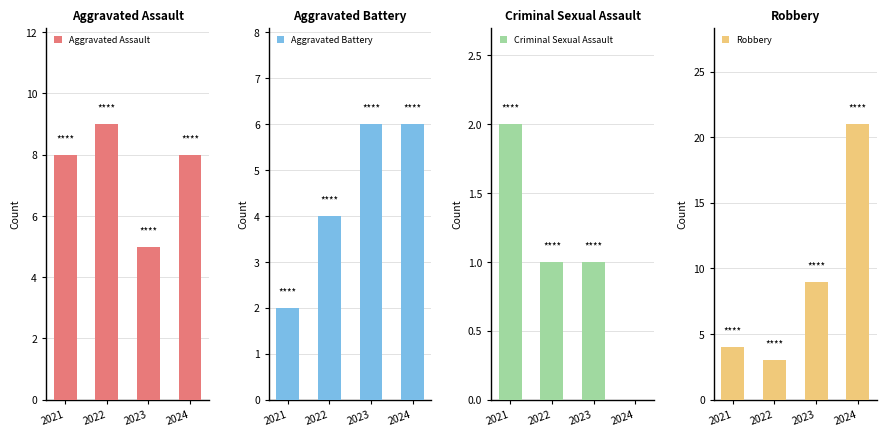

True or false: Criminal Sexual Assault has a value of 1 at 2021.

False